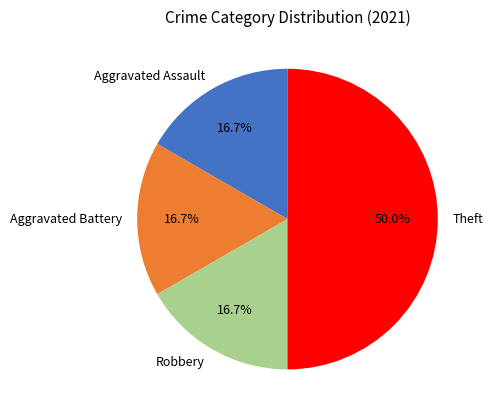

What portion of the pie excludes Robbery?

83.3%